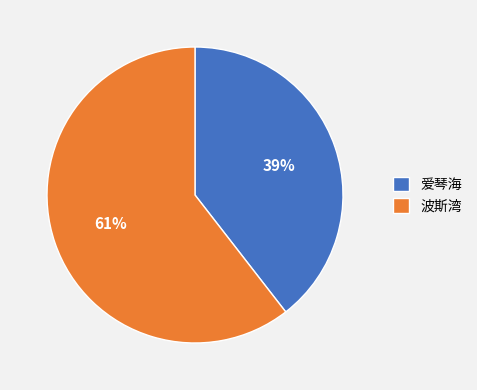

To the nearest percent, what portion does 波斯湾 represent?

61%